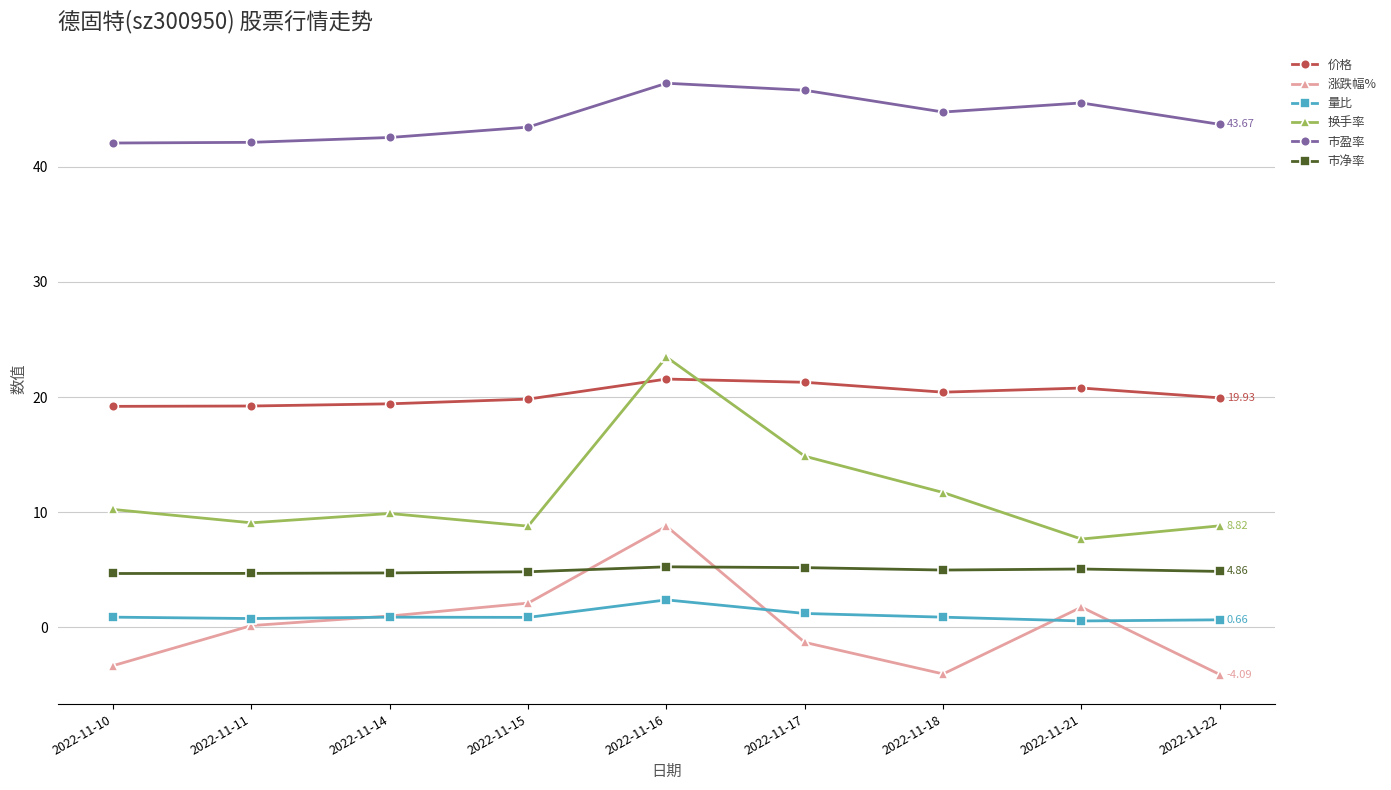

What is the value of the 量比 point at the 9th from the left?

0.7